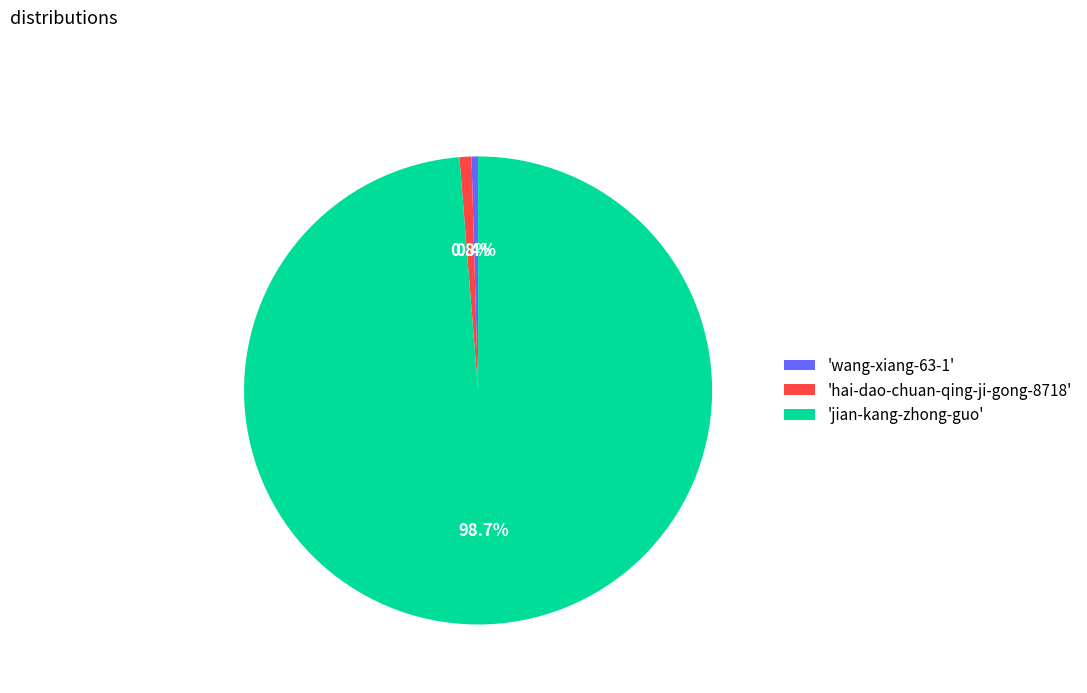

Is there a majority slice in this chart?

Yes